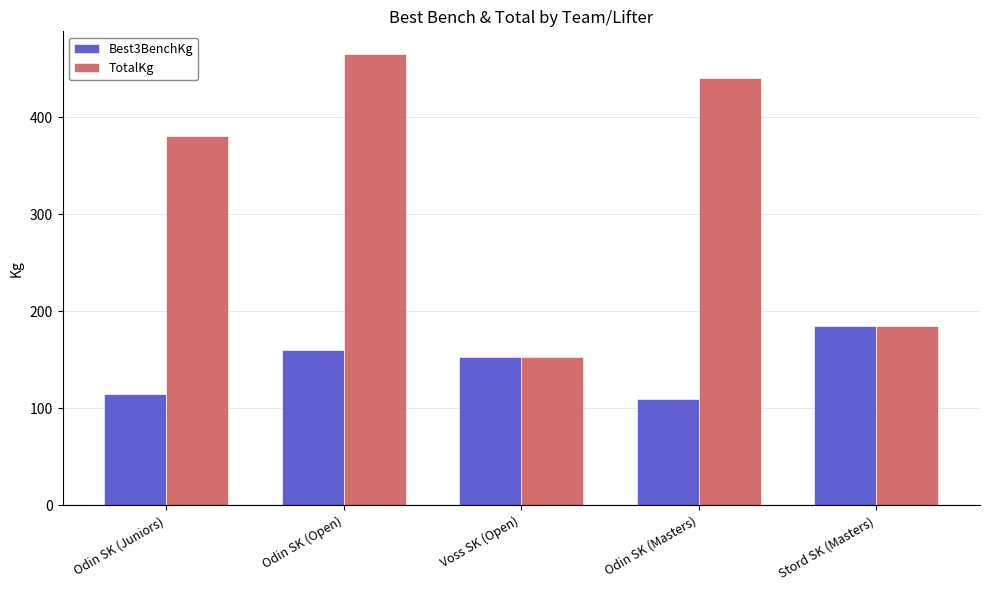

How many bars are there in total?

10